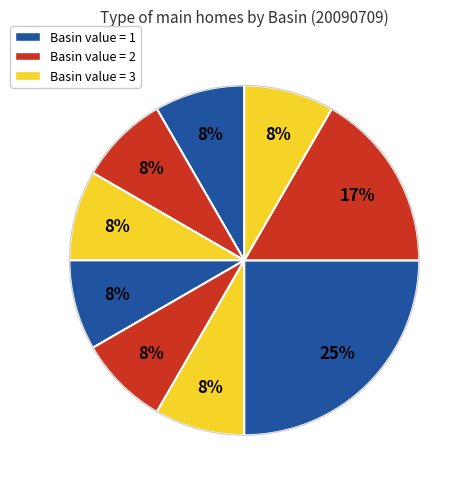

How many segments does this pie chart have?

9